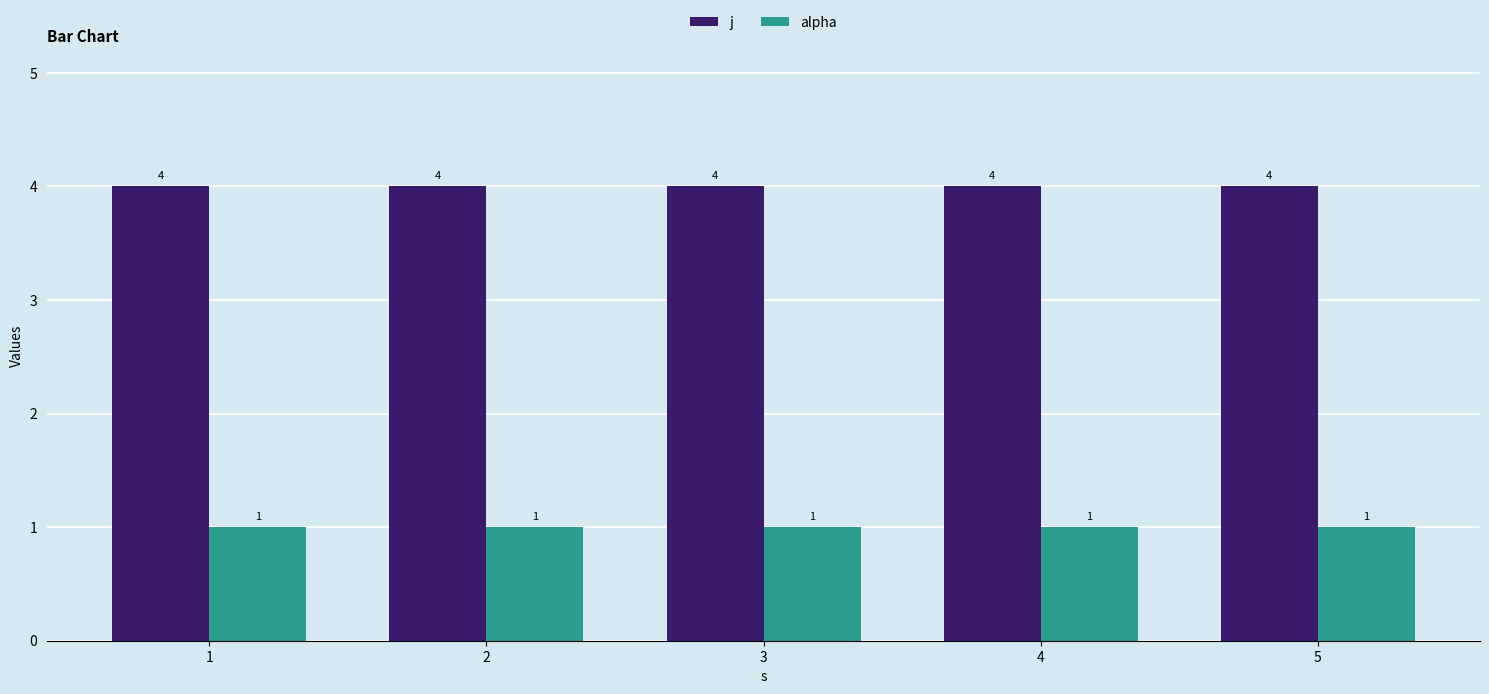

What is the difference between the highest and lowest values at 1?

3